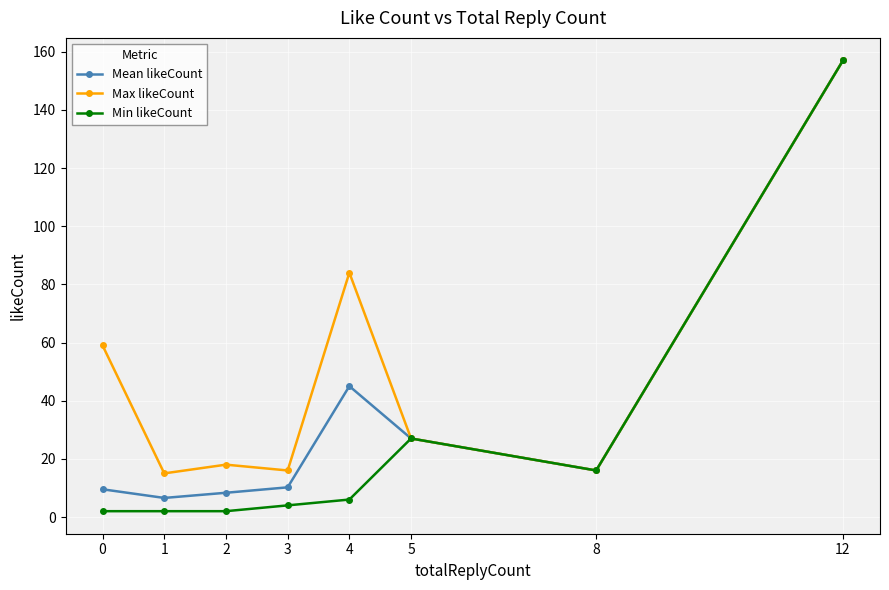

The Mean likeCount series shows 250.4 at 12. True or false?

False